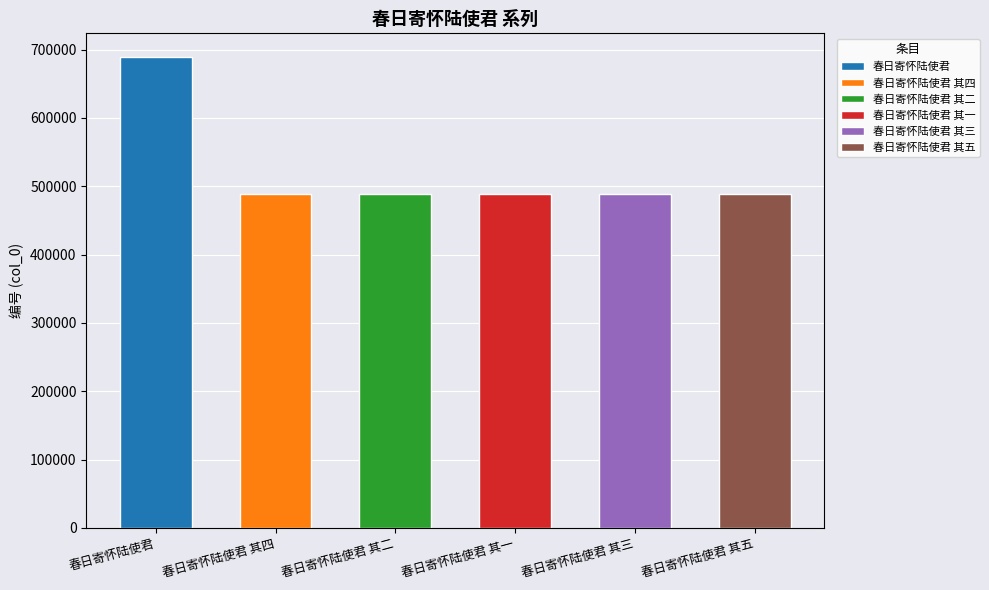

List the labels in order of value, largest first.

春日寄怀陆使君, 春日寄怀陆使君 其五, 春日寄怀陆使君 其四, 春日寄怀陆使君 其三, 春日寄怀陆使君 其二, 春日寄怀陆使君 其一